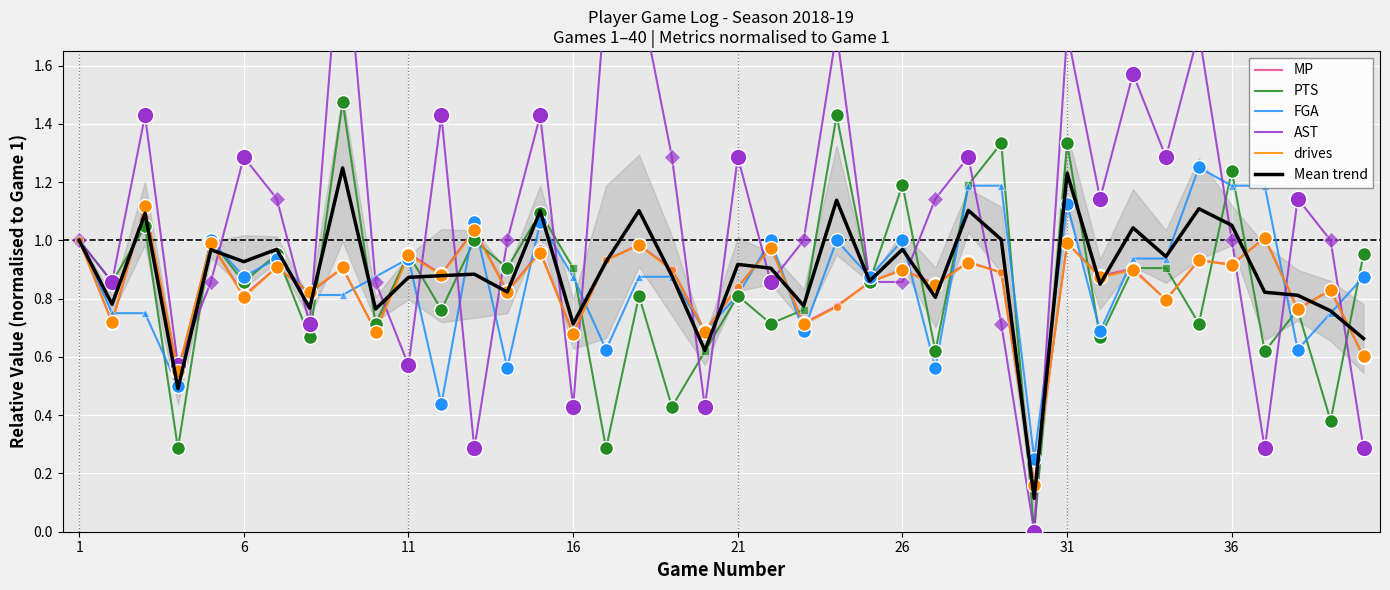

What is the average value of the MP series?

0.8